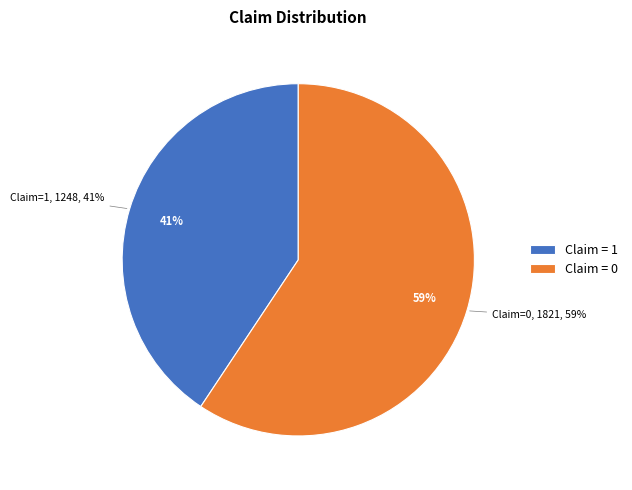

What is the total percentage of Claim = 0 and Claim = 1?

100.0%